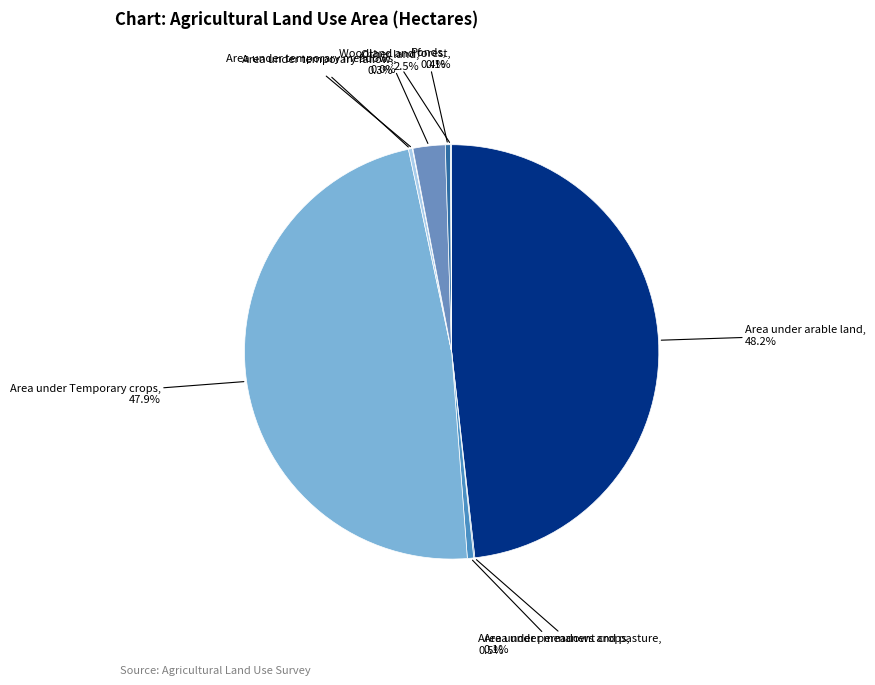

What percentage is NOT represented by Area under arable land?

51.8%